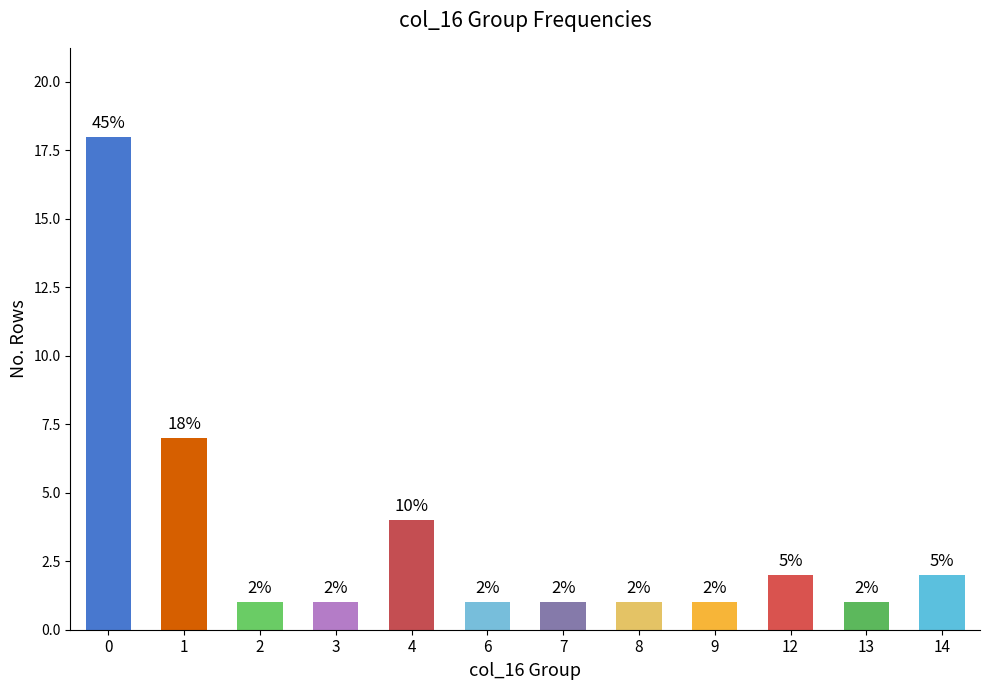

What is the average value?

3